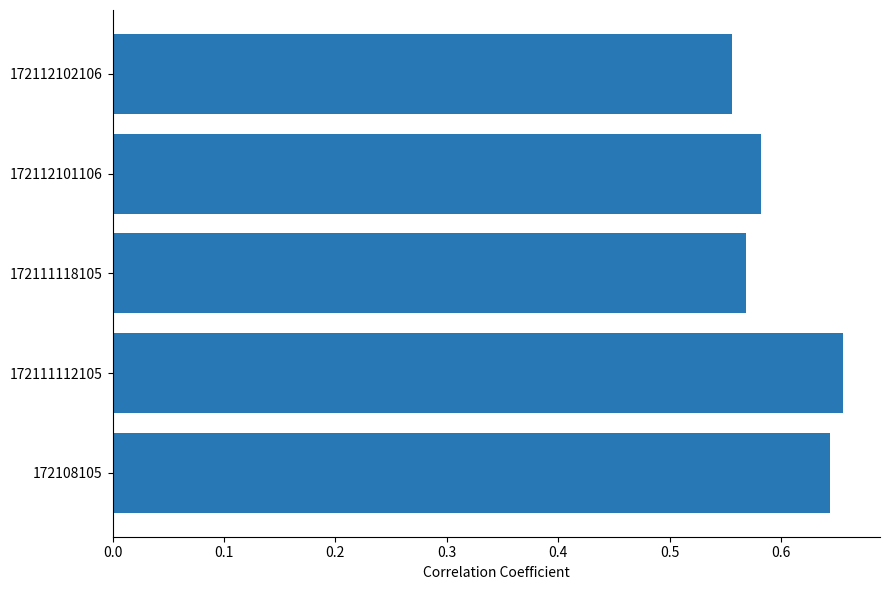

At which label is the value closest to 0?

172112102106